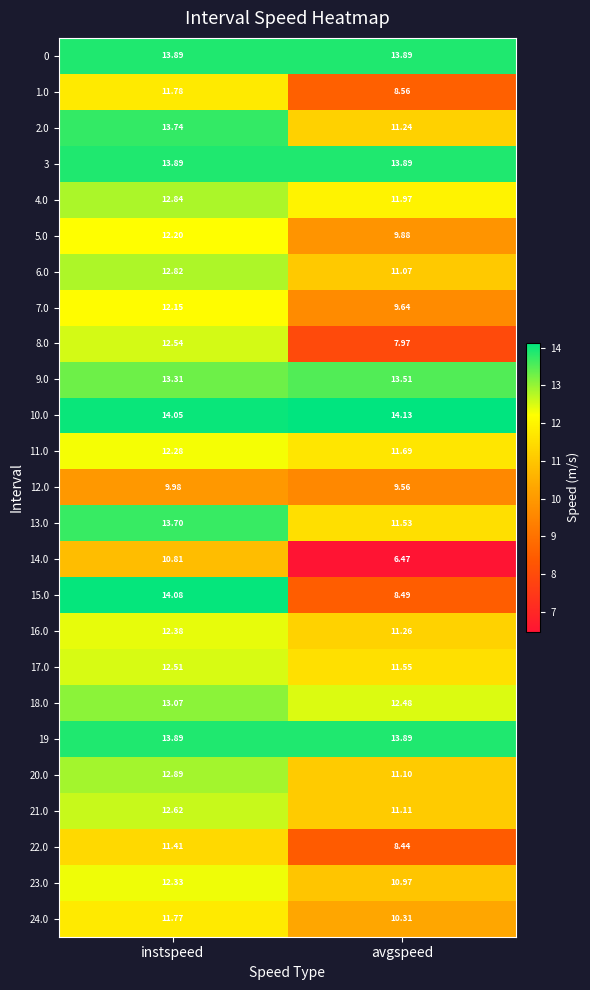

Is the value of 18.0 at instspeed greater than the value of 3 at instspeed?

No